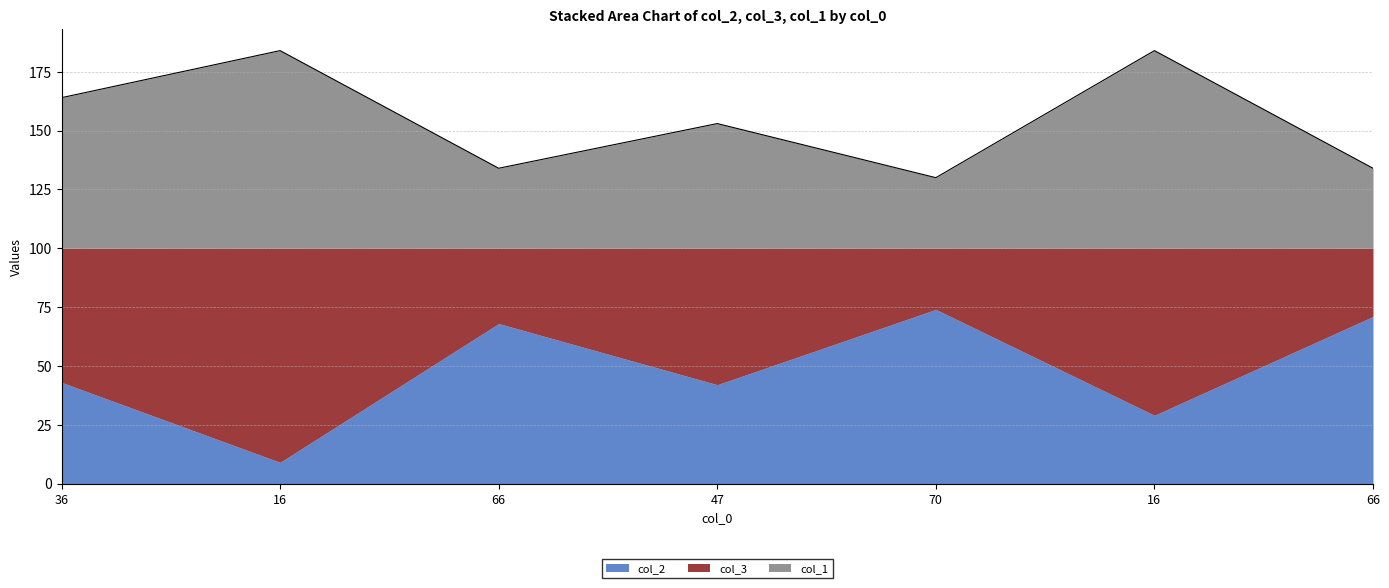

True or false: col_1 and col_2 intersect in this chart.

False